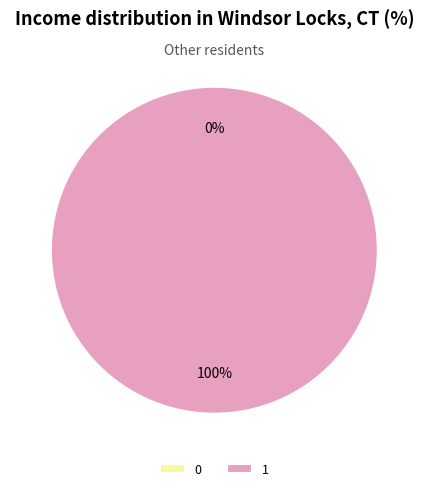

How many segments does this pie chart have?

2